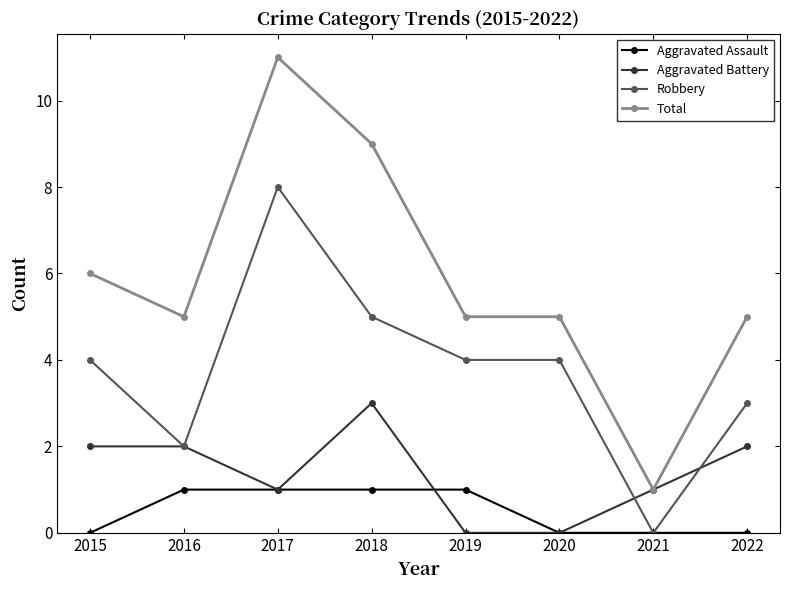

Is this an area chart (filled region under the line)?

No